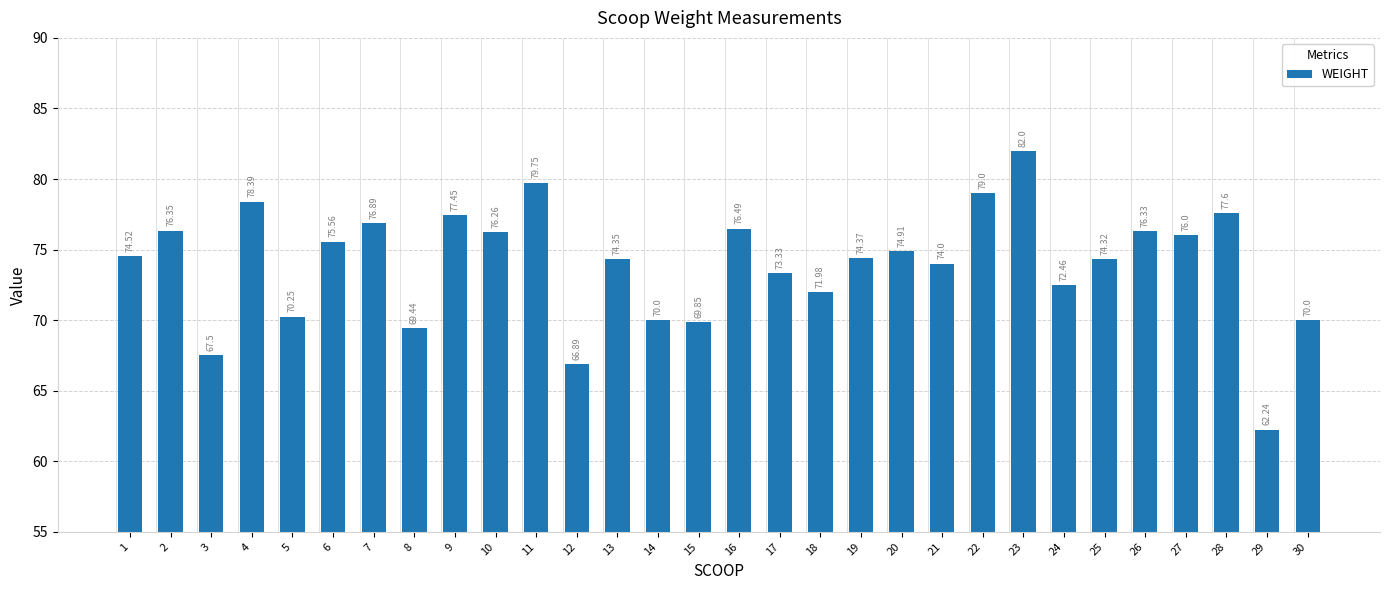

How many series are shown in this chart?

1